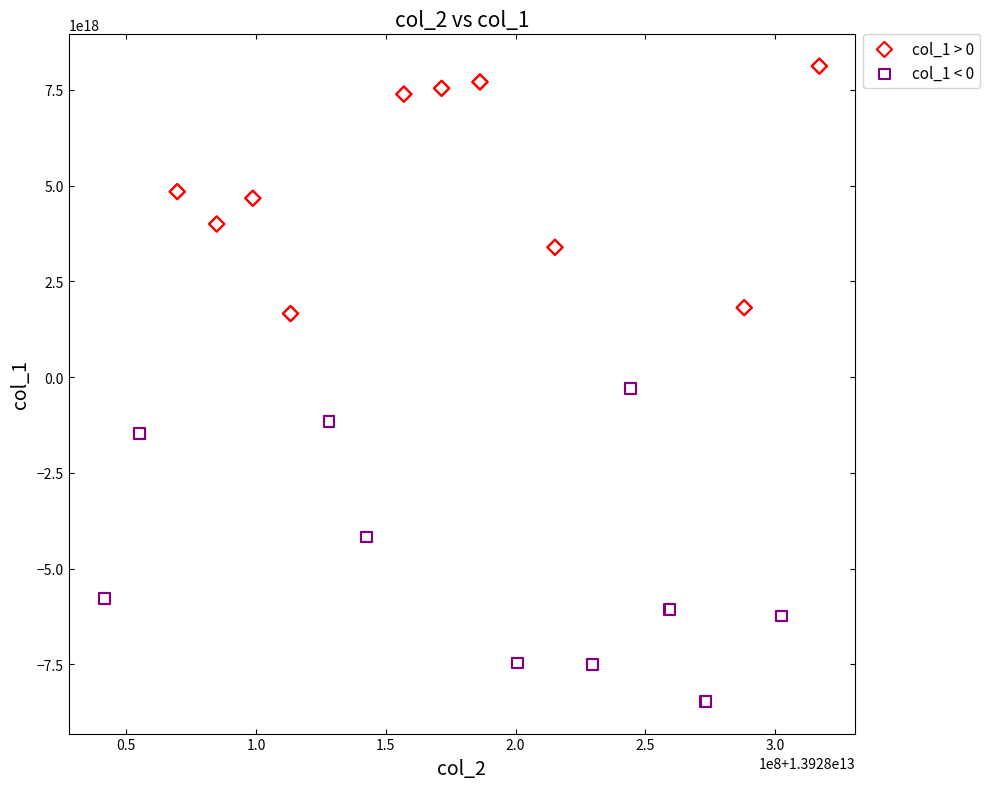

Which series has the largest Y range (max minus min)?

col_1 < 0